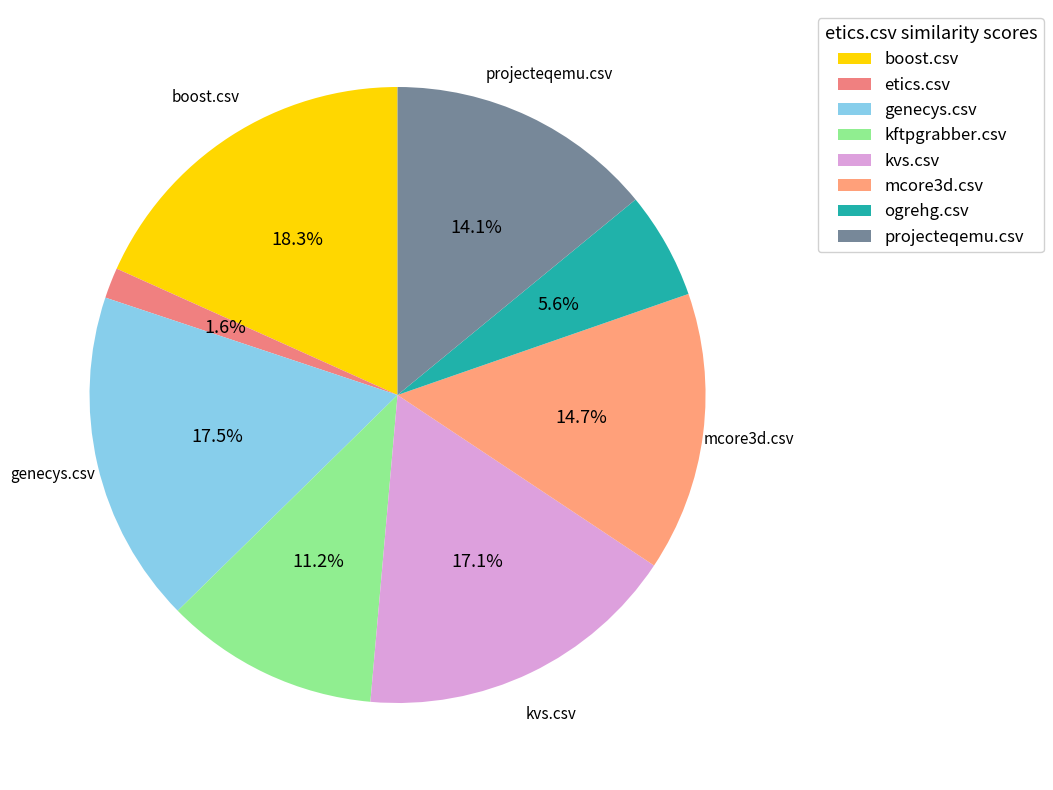

To the nearest percent, what percentage of the pie is boost.csv?

18%